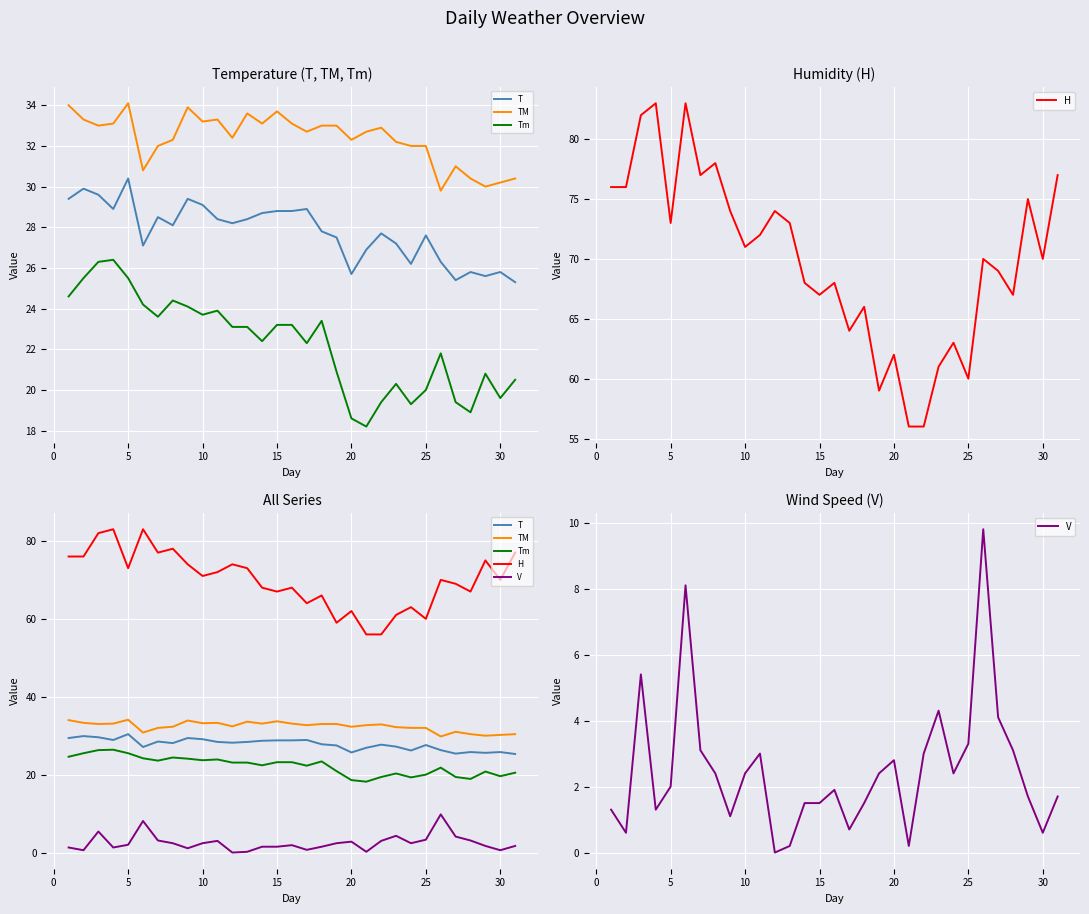

How many series are shown in this chart?

5